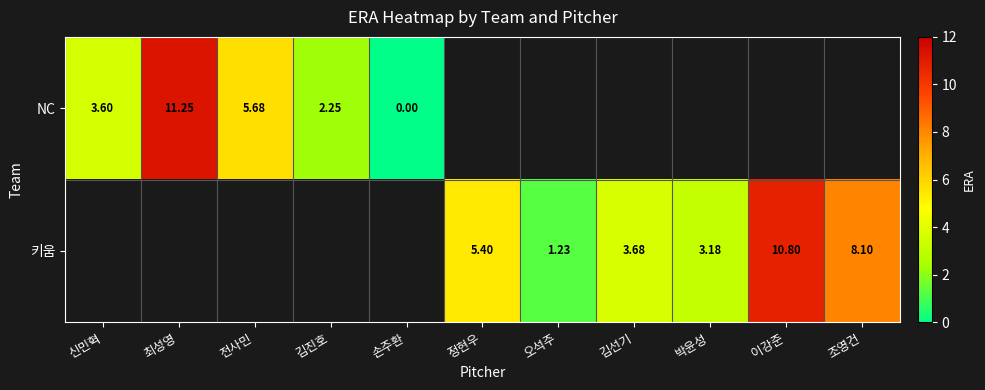

At which category does the chart reach its minimum across all series?

손주환